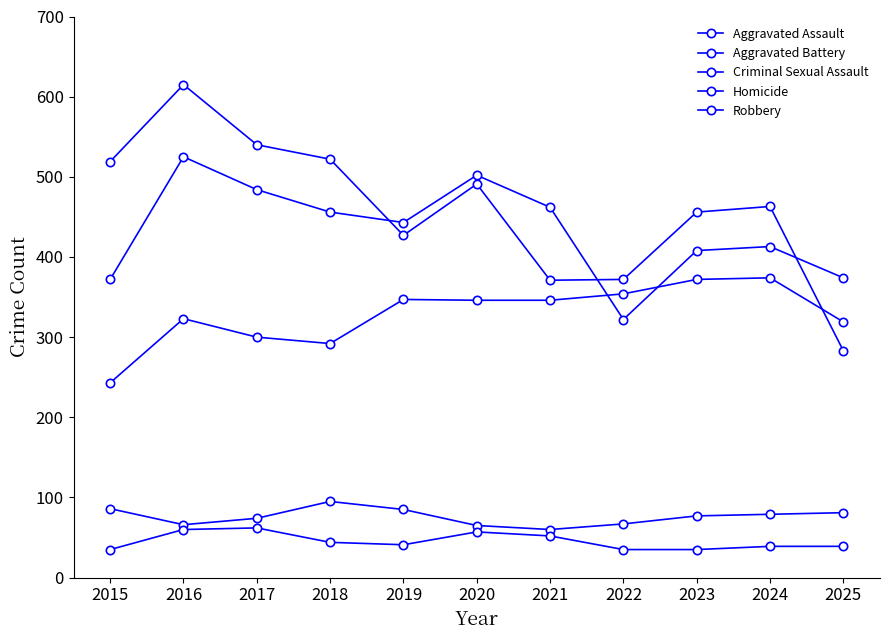

Which series has the largest range (max minus min)?

Robbery